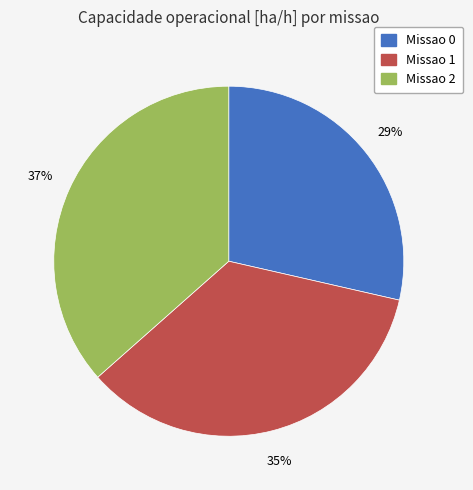

Is there a majority slice in this chart?

No